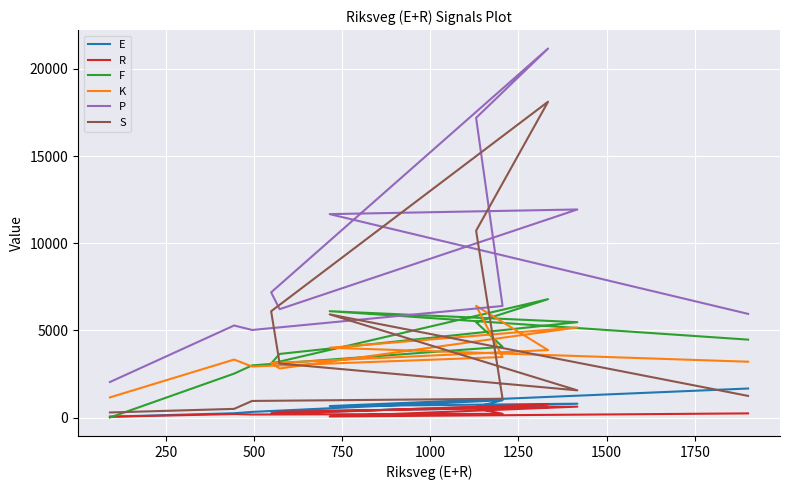

What is the value of the K point at the 8th from the left?

2812